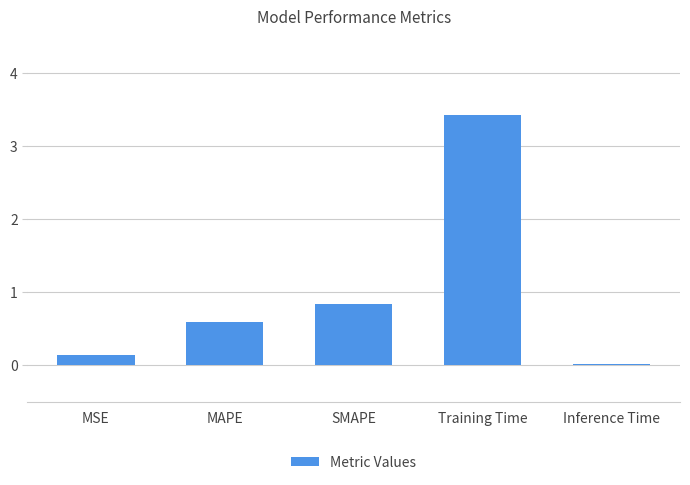

Which category has the highest value across all series?

Training Time